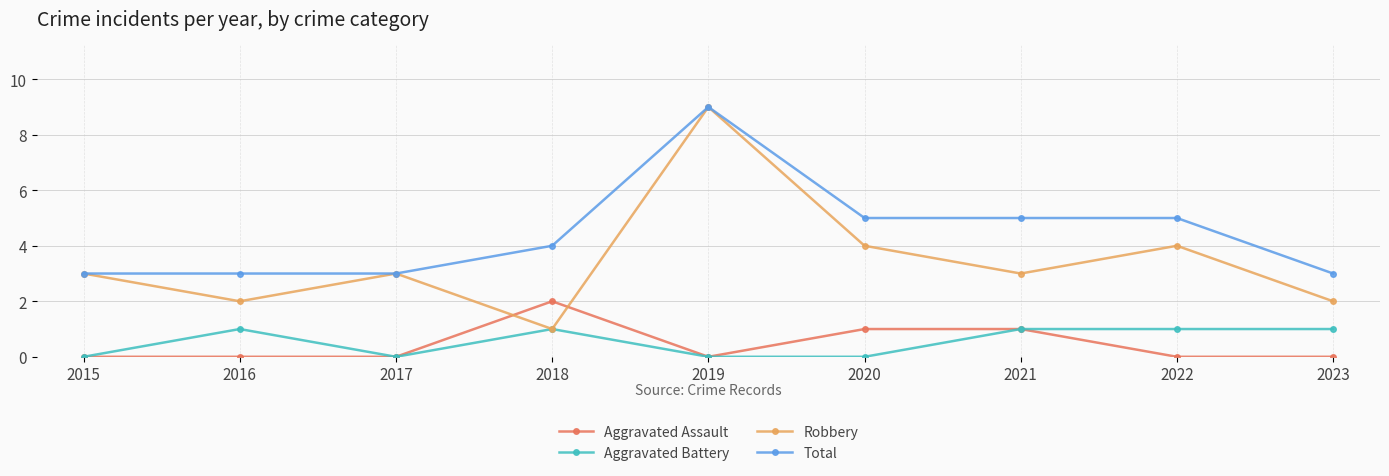

Does the chart have visible grid lines?

Yes